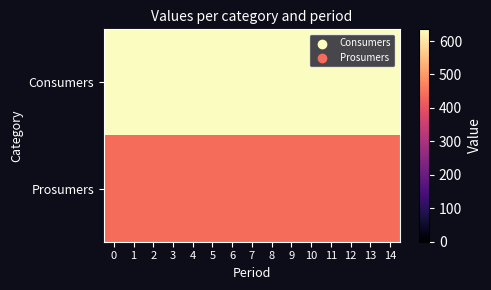

Reading right to left, transcribe all the data shown in this chart.

Consumers: 14=635	13=635	12=635	11=635	10=635	9=635	8=635	7=635	6=635	5=635	4=635	3=635	2=635	1=635	0=635
Prosumers: 14=440	13=440	12=440	11=440	10=440	9=440	8=440	7=440	6=440	5=440	4=440	3=440	2=440	1=440	0=440